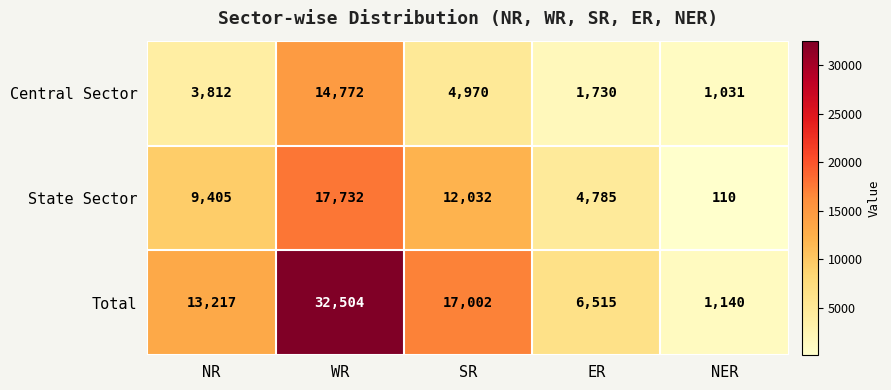

Count the number of categories in the chart.

5